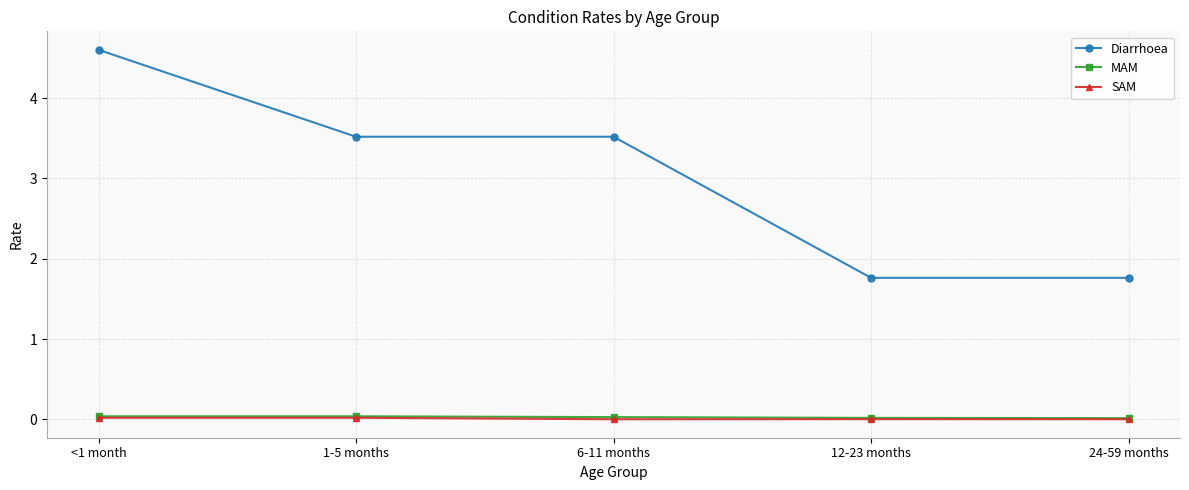

At which label does Diarrhoea first exceed 3?

<1 month